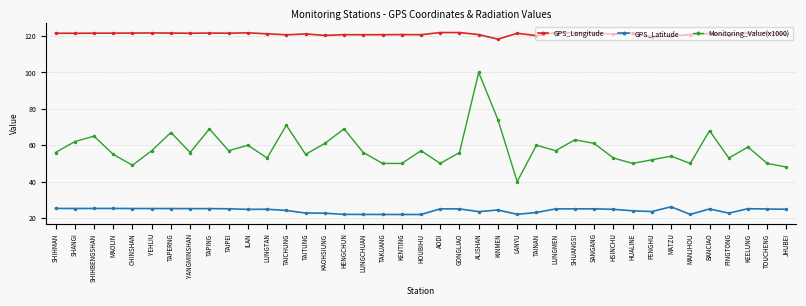

What is the difference between the GPS_Longitude values at TAICHUNG and TAITUNG?

0.5